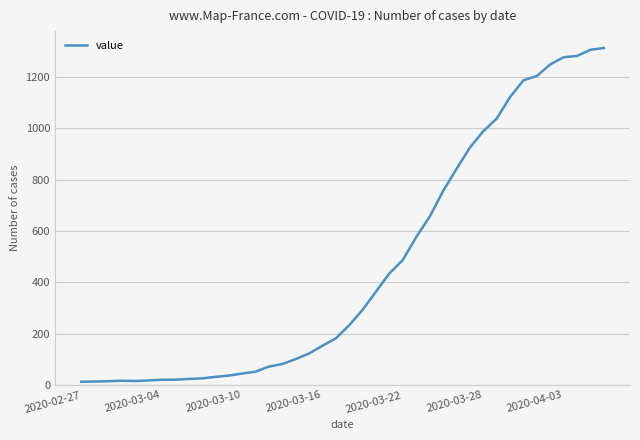

What is the difference between the maximum and minimum values?

1299